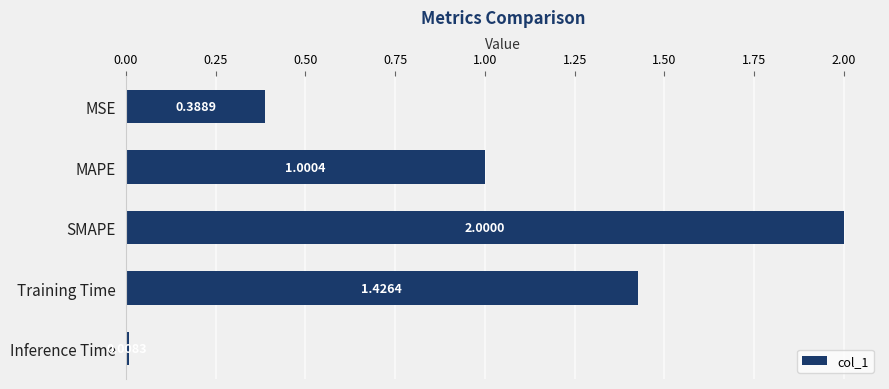

Rank the categories by value from lowest to highest.

Inference Time, MSE, MAPE, Training Time, SMAPE